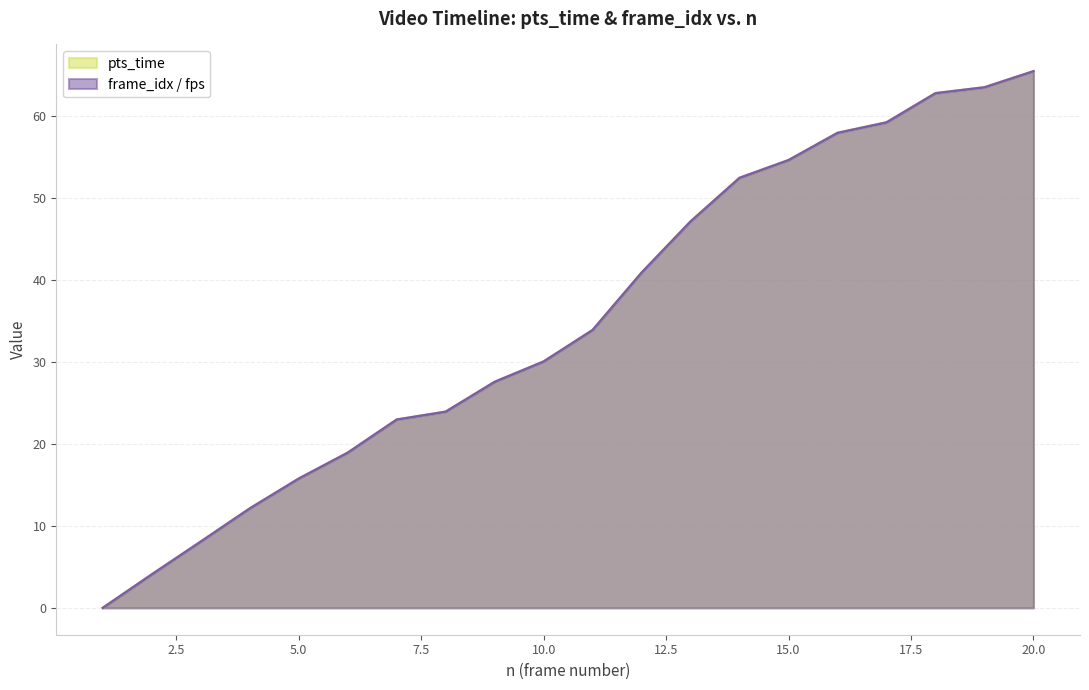

At which label is frame_idx closest to 32?

11